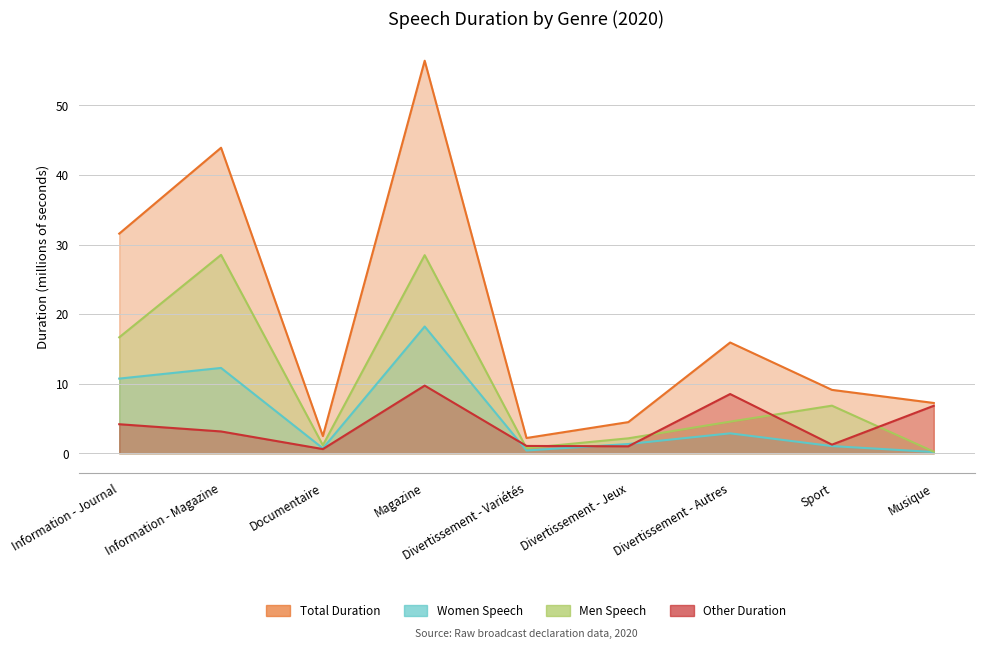

Reading left to right, list all the values displayed in this chart.

Total Duration: 31.6	43.9	2.5	56.4	2.2	4.5	15.9	9.1	7.2
Women Speech: 10.7	12.3	0.7	18.2	0.4	1.3	2.9	1.0	0.2
Men Speech: 16.7	28.5	1.2	28.5	0.7	2.1	4.5	6.8	0.2
Other Duration: 4.2	3.1	0.6	9.7	1.1	1.0	8.5	1.2	6.8